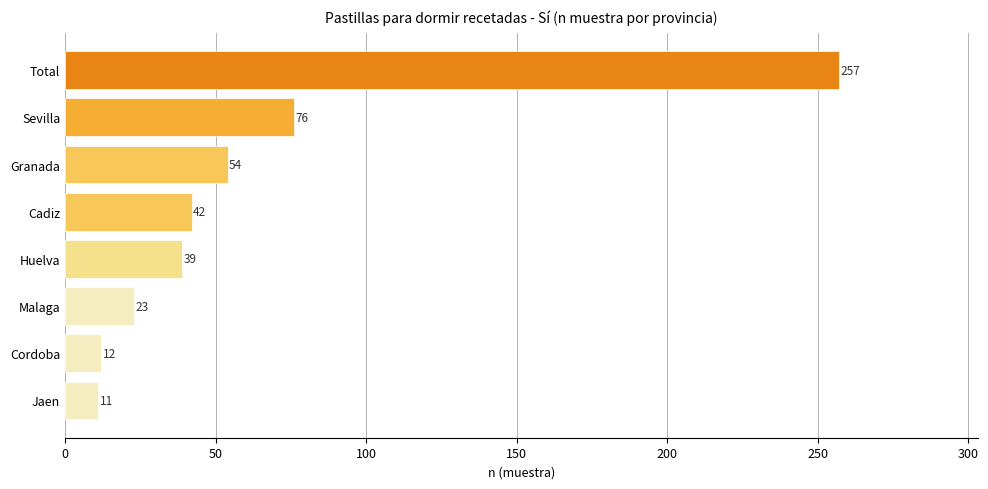

Rank the categories by value from lowest to highest.

Jaen, Cordoba, Malaga, Huelva, Cadiz, Granada, Sevilla, Total